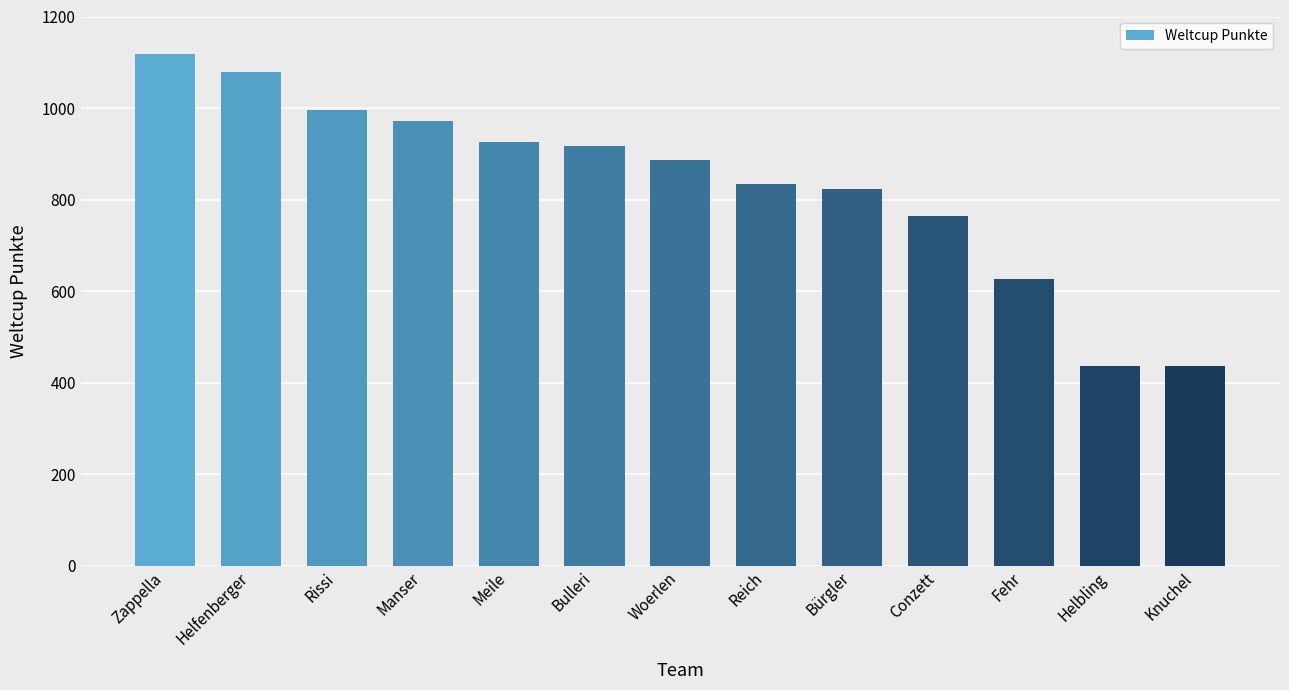

True or false: the data shows 822 at Bürgler.

True